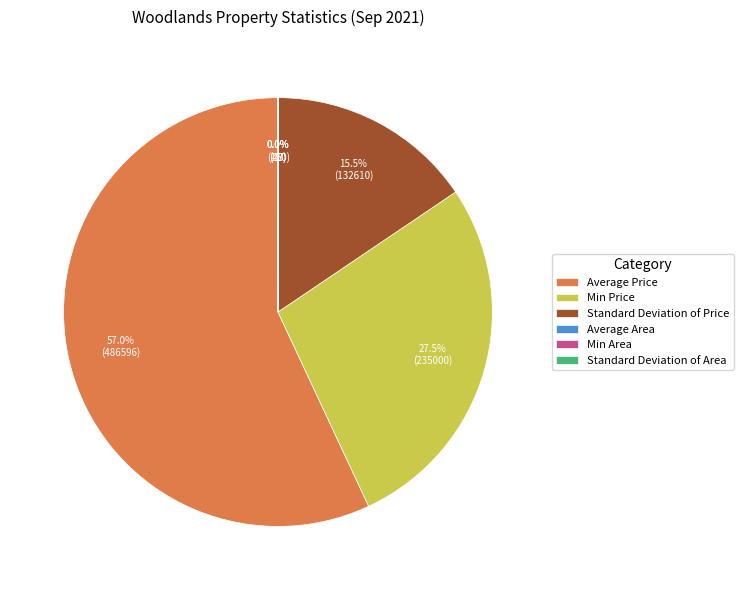

Is it true that Standard Deviation of Price is 9% of the pie?

False